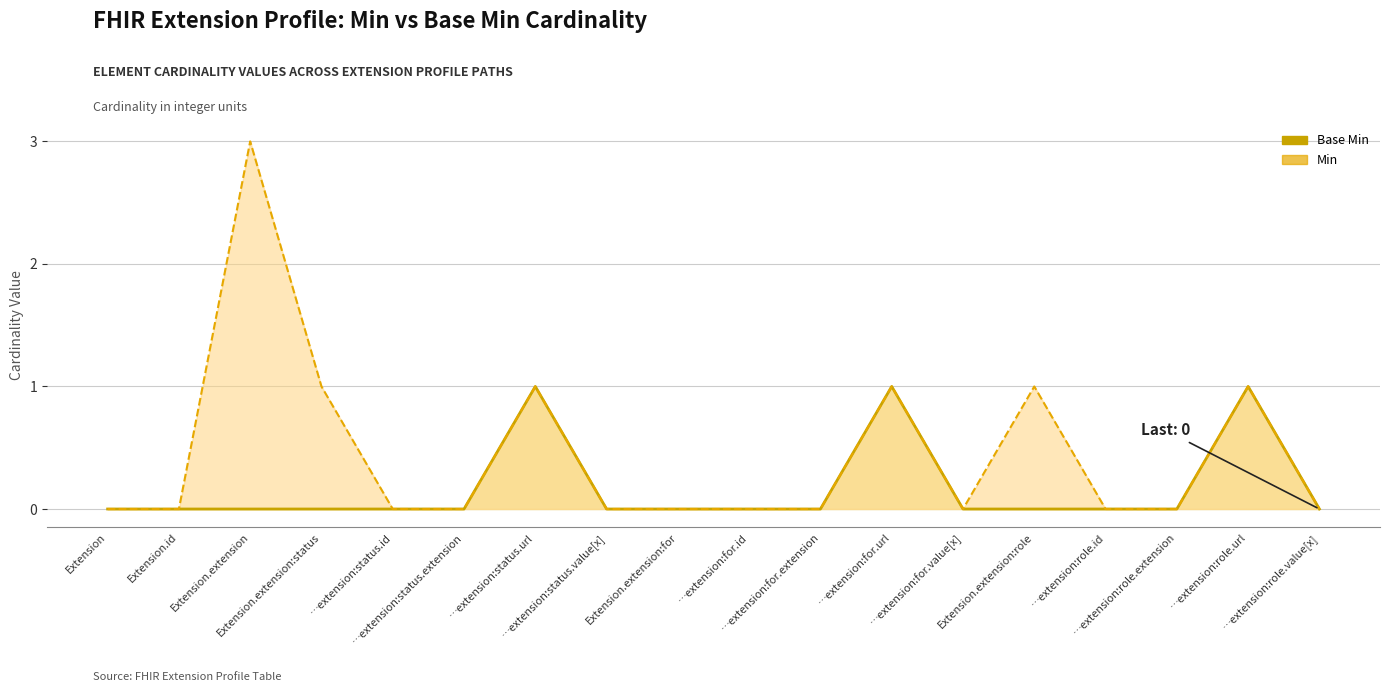

True or false: the data shows 0 at …extension:role.extension.

True